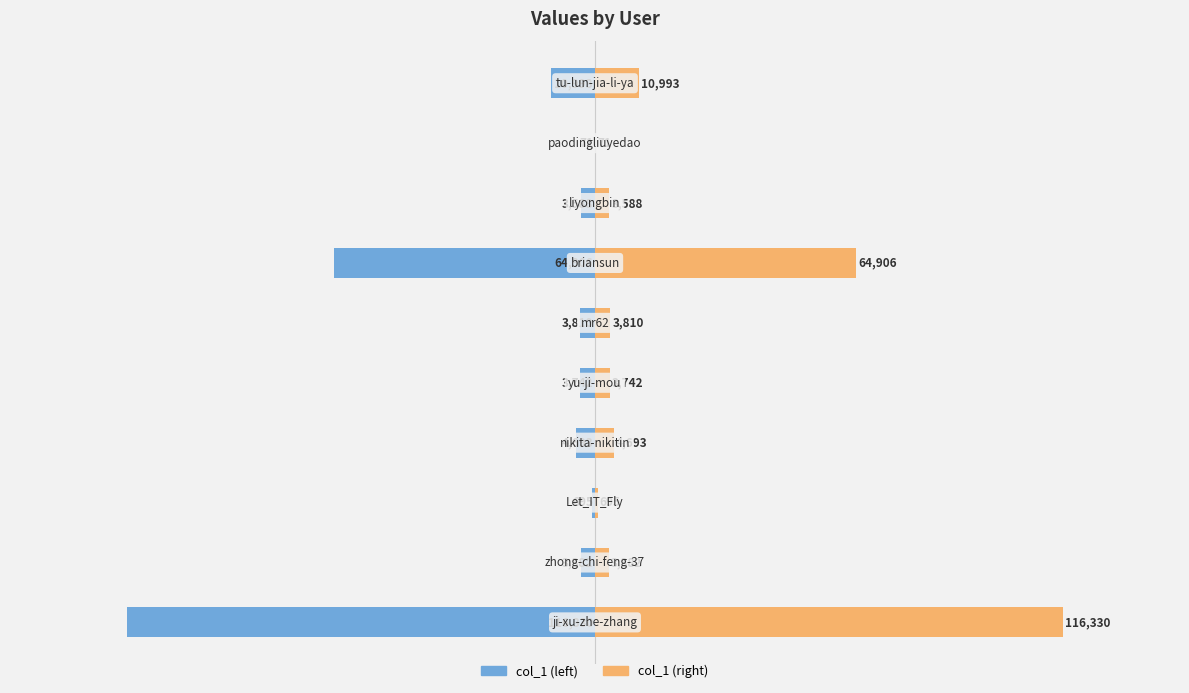

What is the minimum value shown in the chart?

-116330